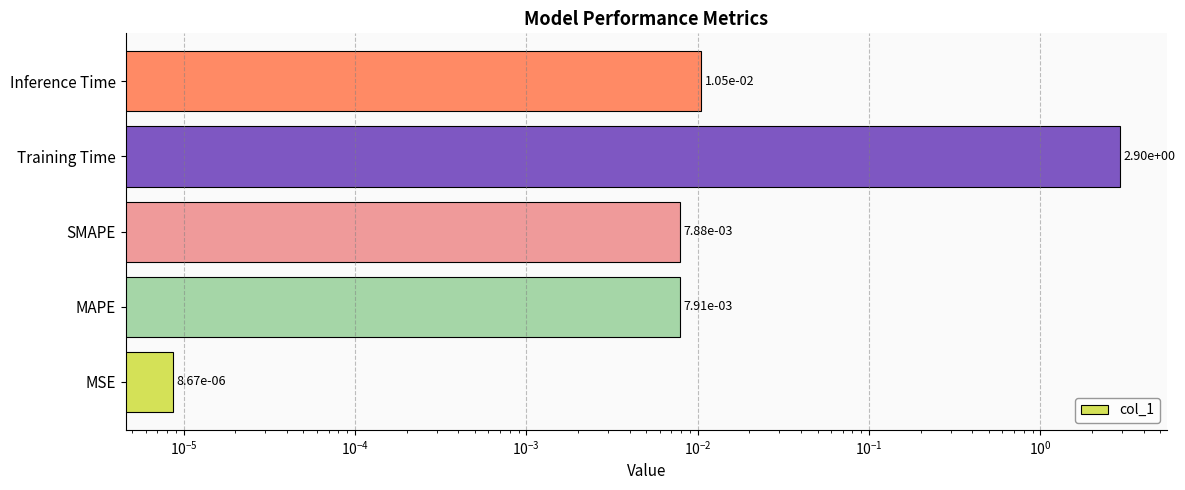

What is the maximum value shown in the chart?

2.9